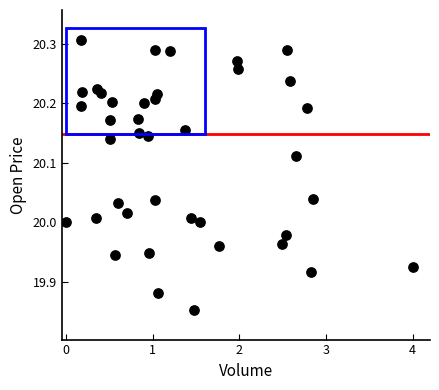

What is the range of Y values (max minus min)?

0.5